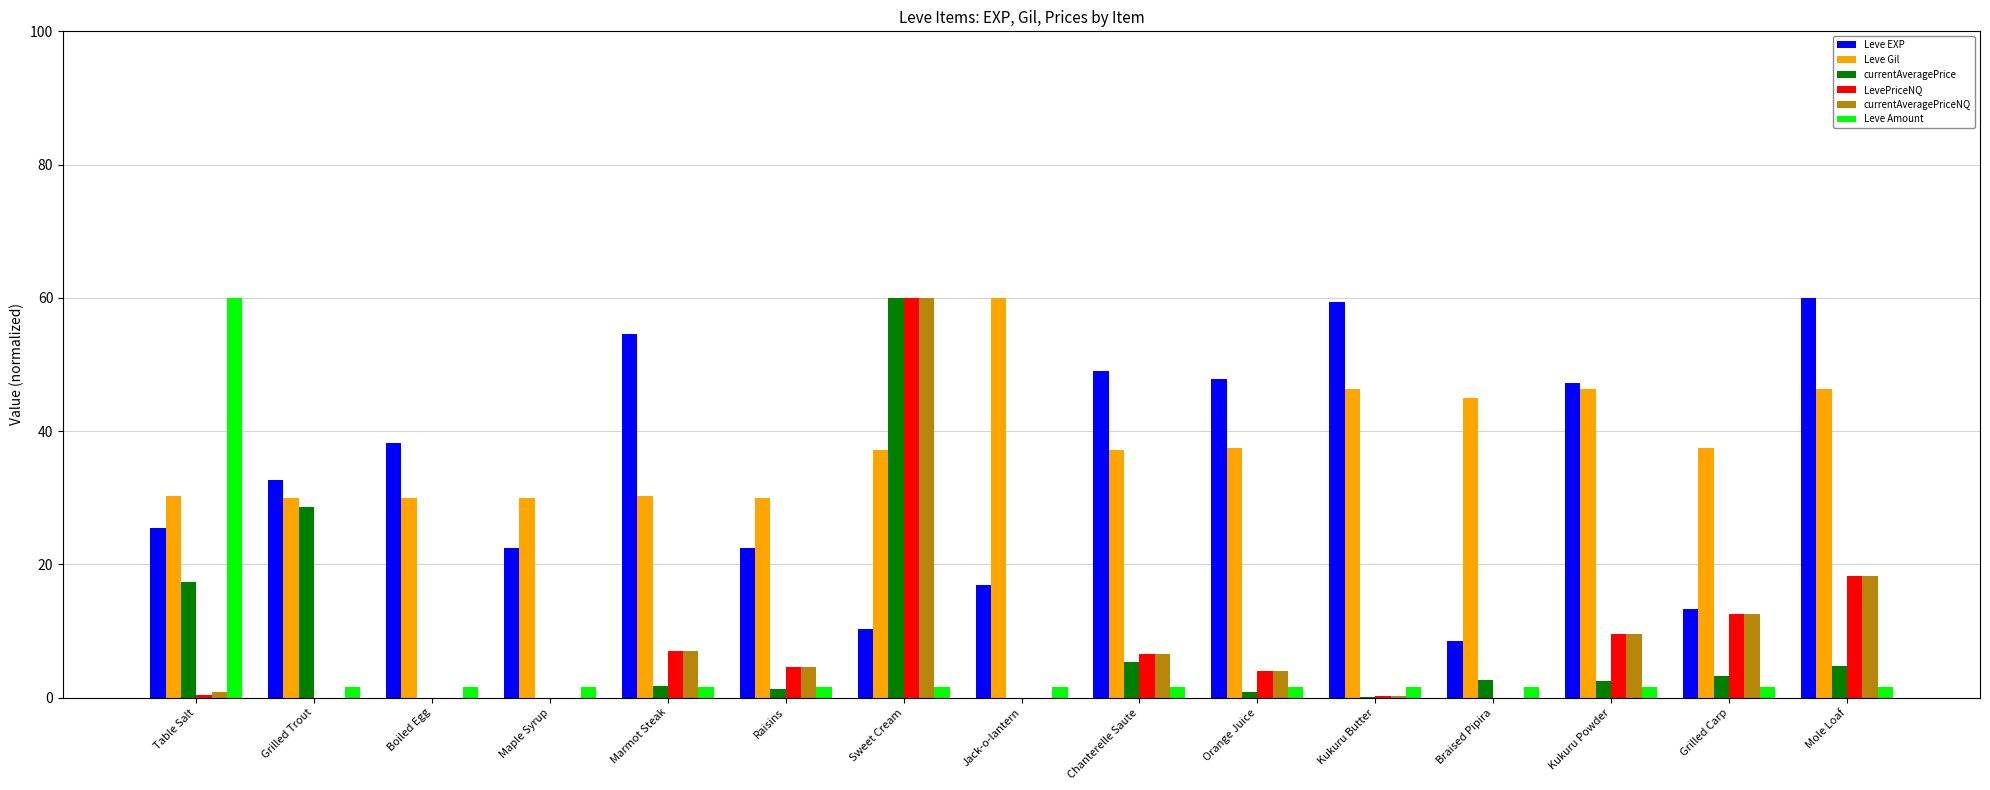

Which series changed the most between Braised Pipira and Kukuru Powder?

Leve EXP